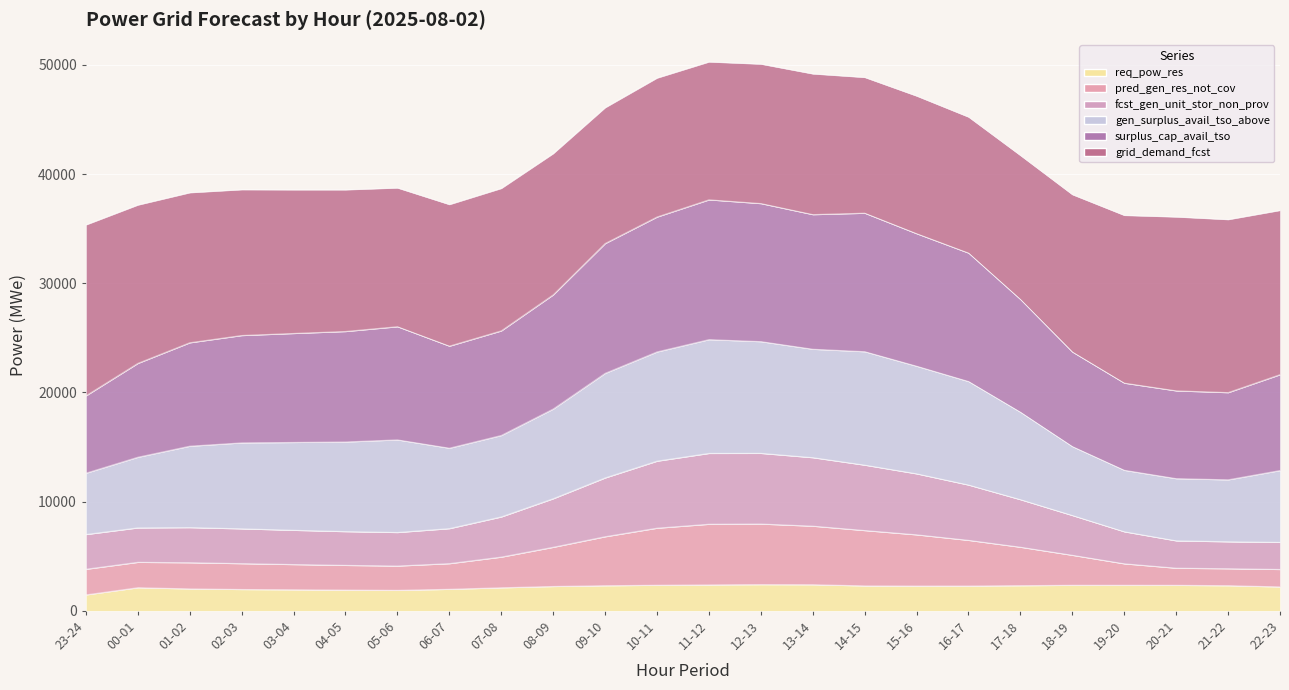

How many categories are shown in the chart?

24